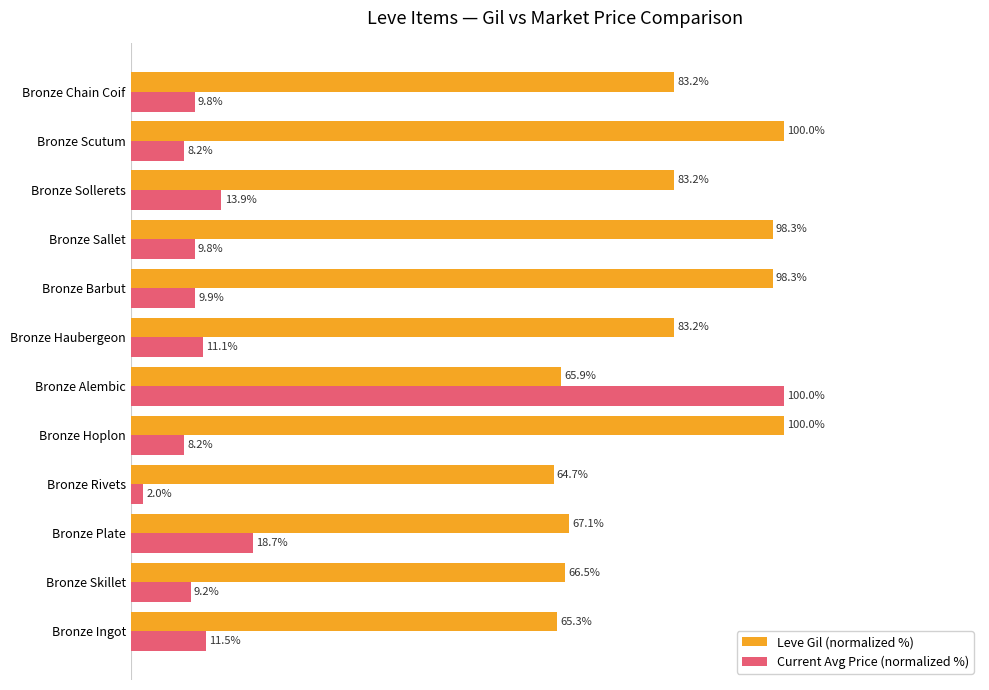

At which label is Current Avg Price (normalized %) closest to 50?

Bronze Plate